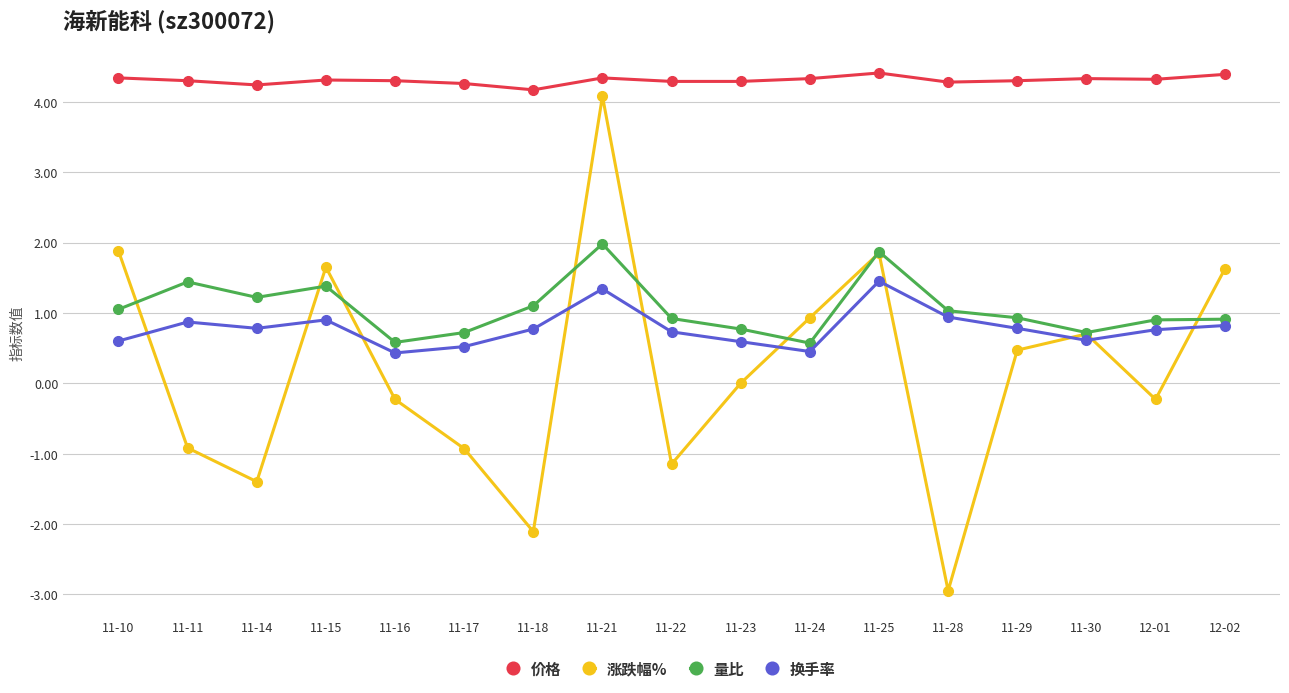

What are all the series names shown in the legend?

价格, 涨跌幅%, 量比, 换手率